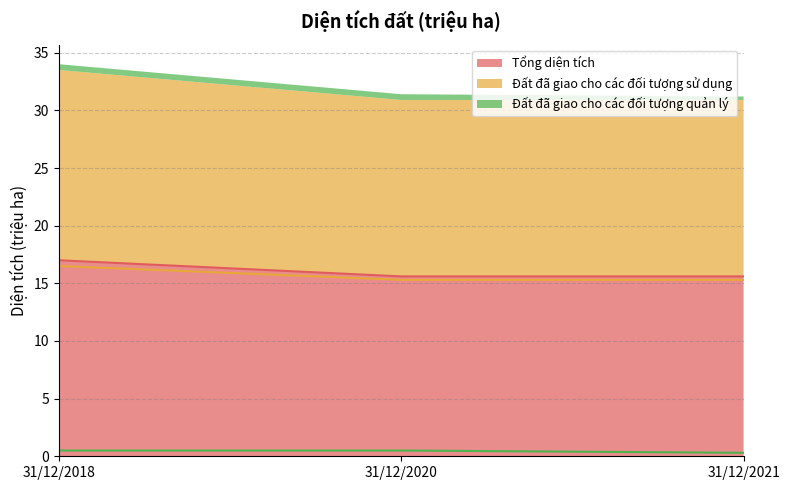

What is the average value of the Đất đã giao cho các đối tượng sử dụng series?

15.7